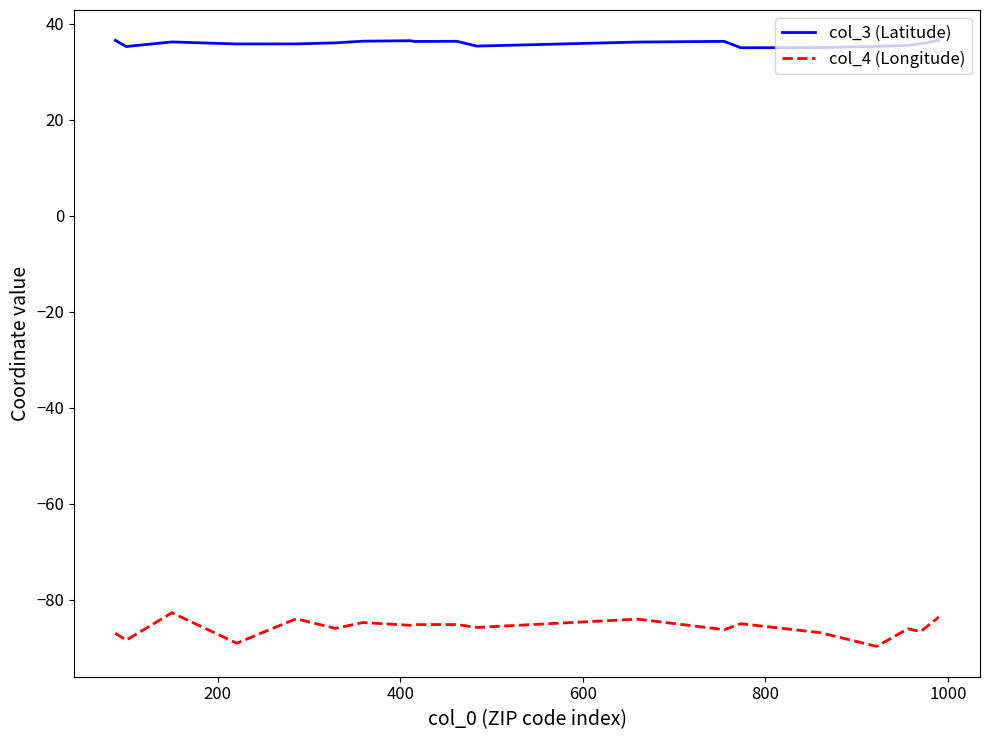

True or false: col_4 (Longitude) and col_3 (Latitude) cross at least once.

False